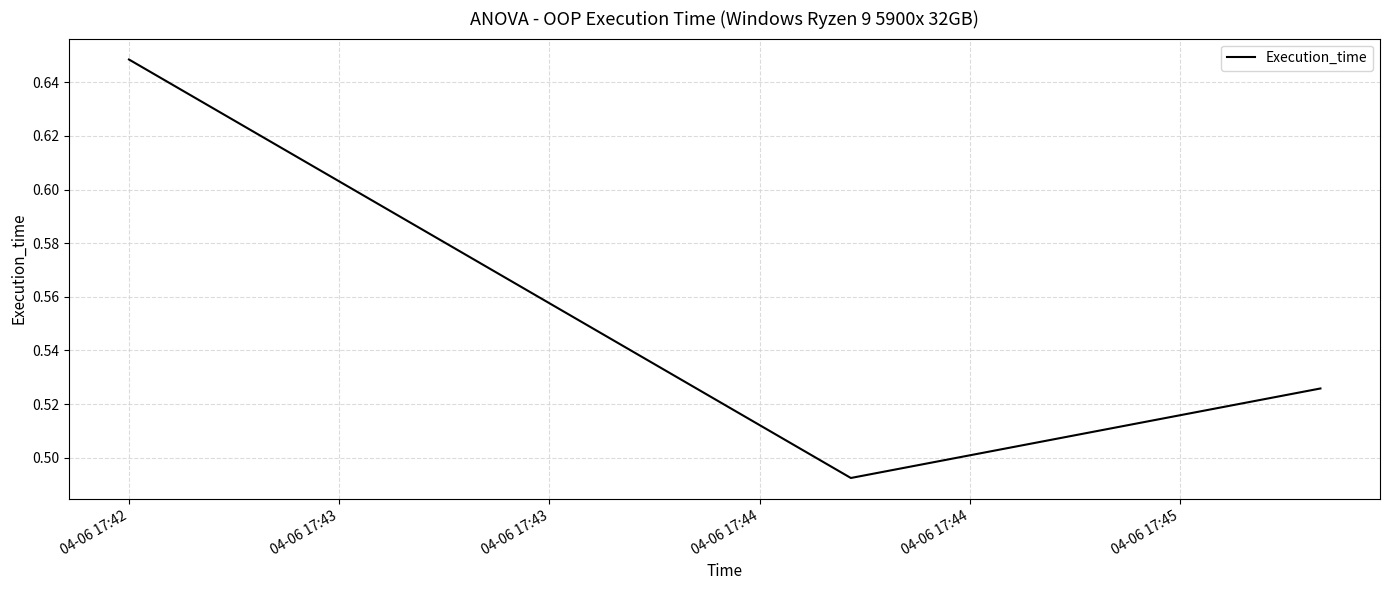

What is the sum of all values?

1.7